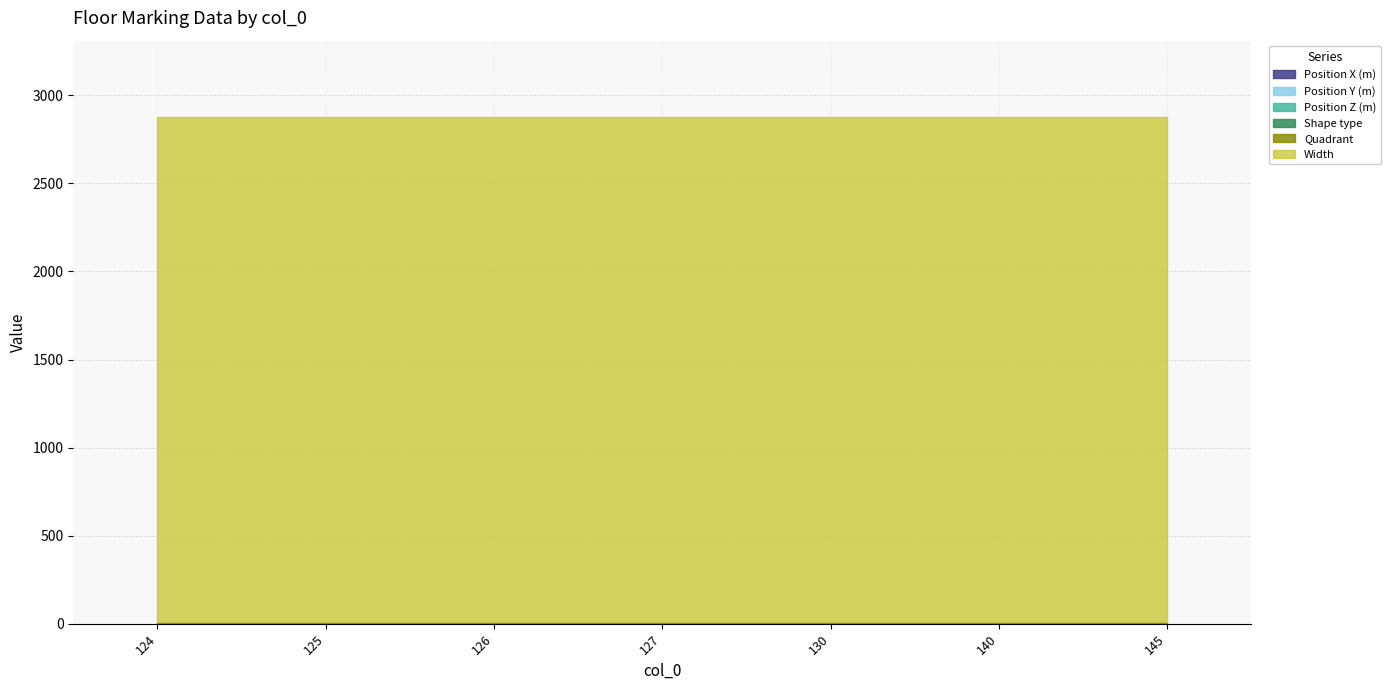

Does the chart display data point markers on the line(s)?

No